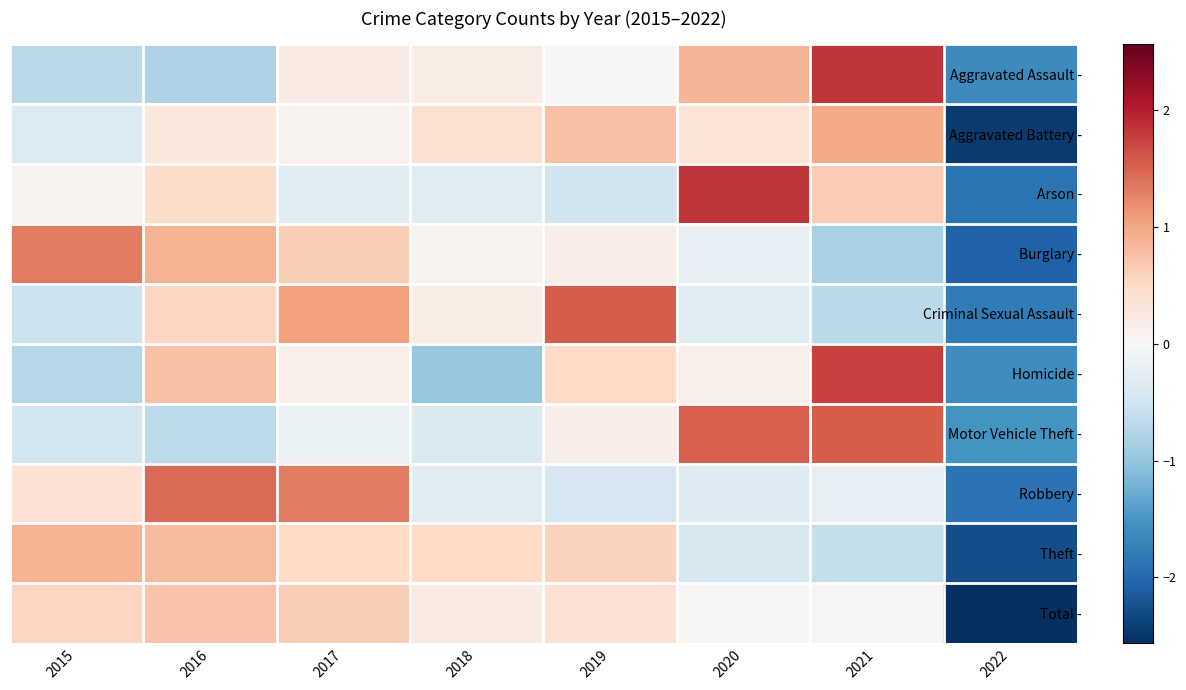

Reading left to right, extract all data points from this chart.

Aggravated Assault -: 2015=-0.7	2016=-0.8	2017=0.2	2018=0.2	2019=0.0	2020=0.9	2021=1.8	2022=-1.6
Aggravated Battery -: 2015=-0.4	2016=0.3	2017=0.1	2018=0.4	2019=0.7	2020=0.3	2021=1.0	2022=-2.5
Arson -: 2015=0.1	2016=0.5	2017=-0.3	2018=-0.3	2019=-0.5	2020=1.8	2021=0.7	2022=-1.9
Burglary -: 2015=1.3	2016=0.9	2017=0.6	2018=0.1	2019=0.2	2020=-0.2	2021=-0.8	2022=-2.1
Criminal Sexual Assault -: 2015=-0.6	2016=0.6	2017=1.1	2018=0.2	2019=1.6	2020=-0.3	2021=-0.7	2022=-1.8
Homicide -: 2015=-0.7	2016=0.8	2017=0.1	2018=-1.0	2019=0.5	2020=0.1	2021=1.8	2022=-1.6
Motor Vehicle Theft -: 2015=-0.5	2016=-0.7	2017=-0.2	2018=-0.4	2019=0.2	2020=1.5	2021=1.6	2022=-1.5
Robbery -: 2015=0.4	2016=1.5	2017=1.3	2018=-0.3	2019=-0.4	2020=-0.3	2021=-0.2	2022=-1.9
Theft -: 2015=0.9	2016=0.8	2017=0.5	2018=0.5	2019=0.6	2020=-0.4	2021=-0.6	2022=-2.3
Total -: 2015=0.5	2016=0.7	2017=0.6	2018=0.2	2019=0.4	2020=0.0	2021=0.0	2022=-2.6